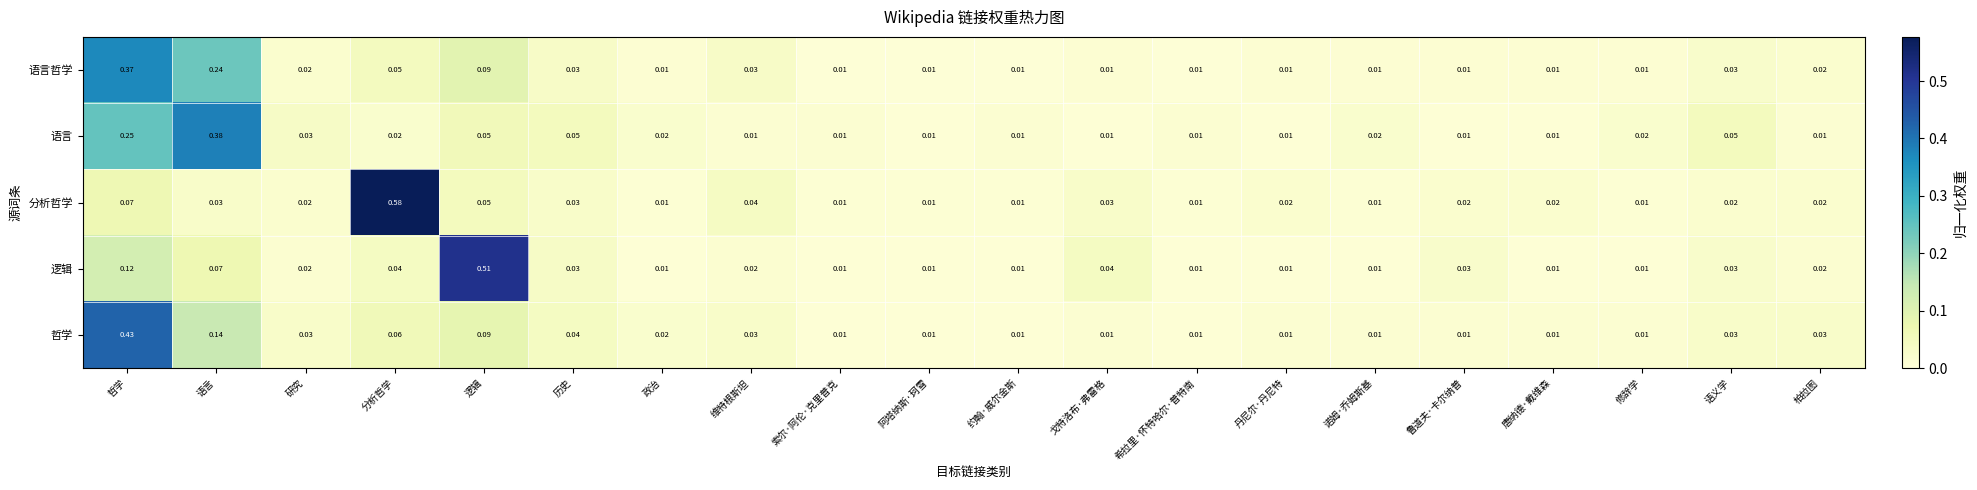

At which category does the chart reach its peak across all series?

分析哲学